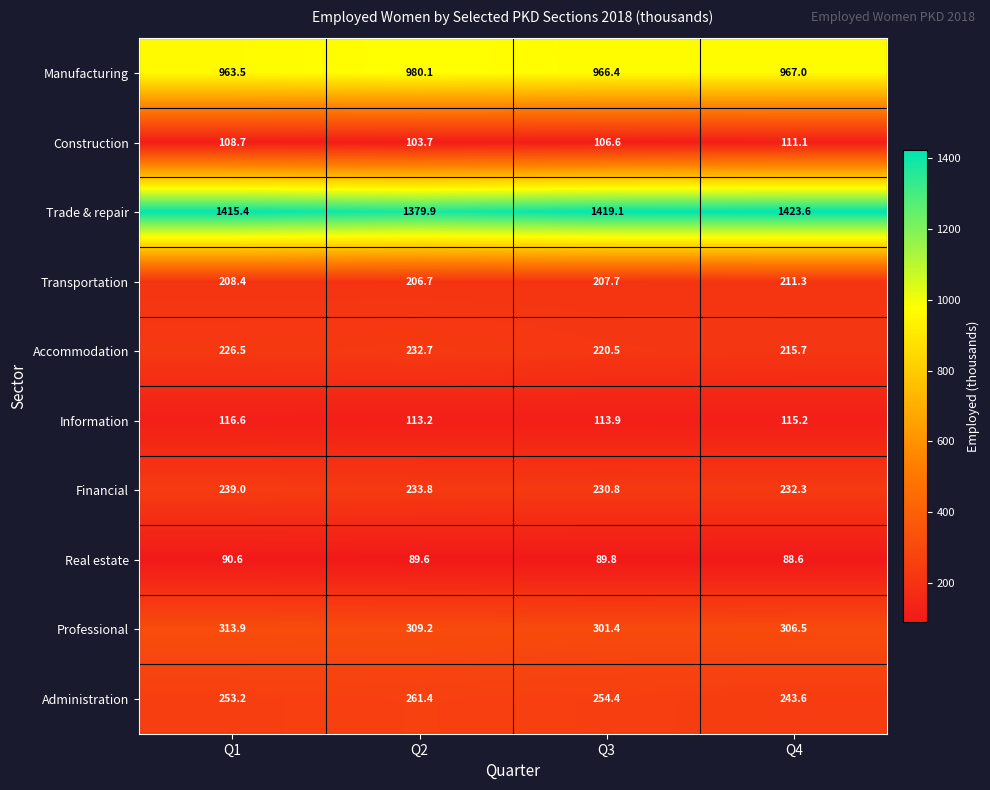

True or false: Information has a value of 113.9 at Q3.

True